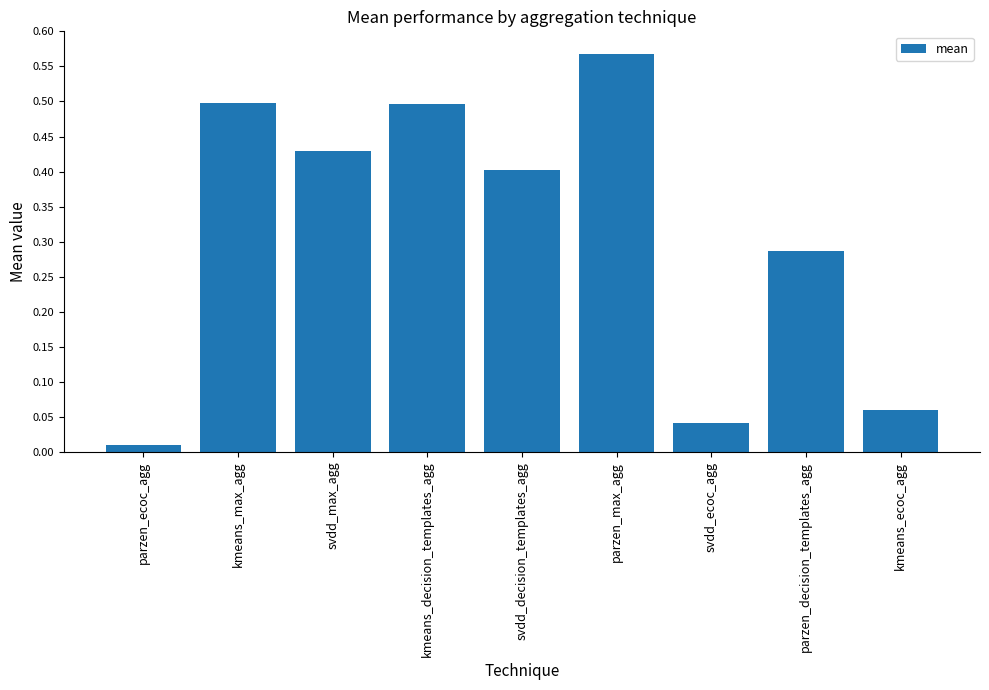

Read the value at kmeans_decision_templates_agg.

0.5